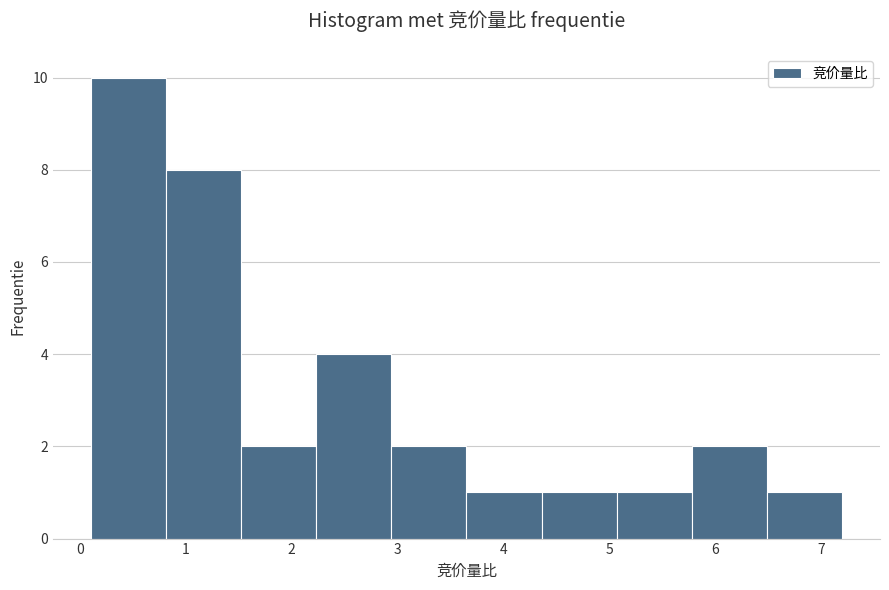

Reading left to right, list every bar in this chart as the range it spans on the x-axis followed by its height. Neither the bar edges nor the heights are printed on the chart, so give them approximately, as read against the axes.

0.10 to 0.81: 10
0.81 to 1.52: 8
1.52 to 2.23: 2
2.23 to 2.94: 4
2.94 to 3.65: 2
3.65 to 4.36: 1
4.36 to 5.07: 1
5.07 to 5.78: 1
5.78 to 6.49: 2
6.49 to 7.20: 1